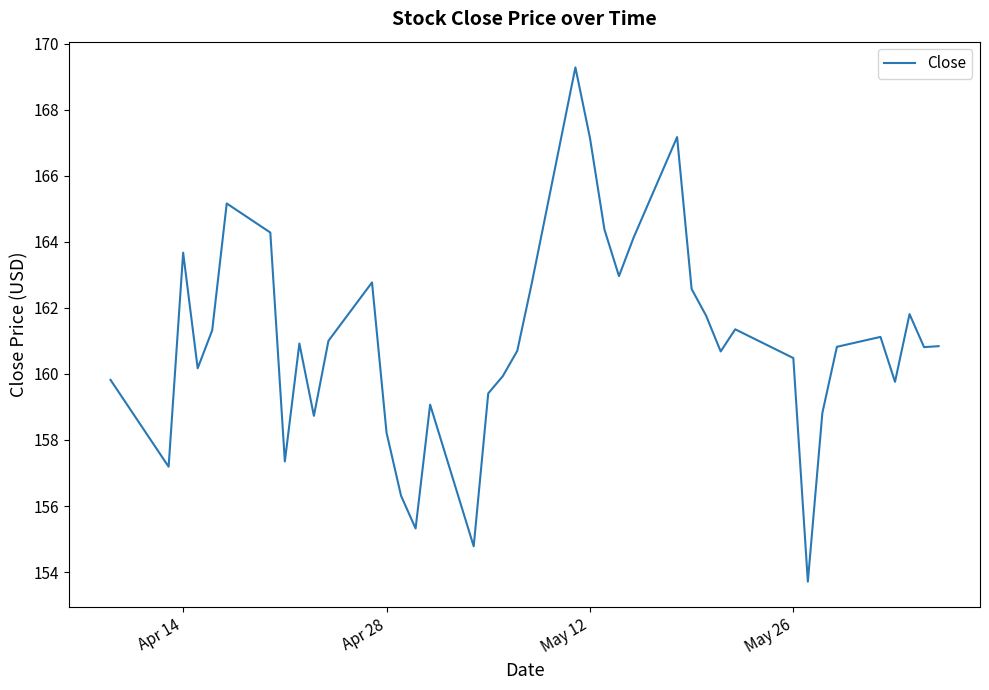

What is the greatest value displayed?

169.3